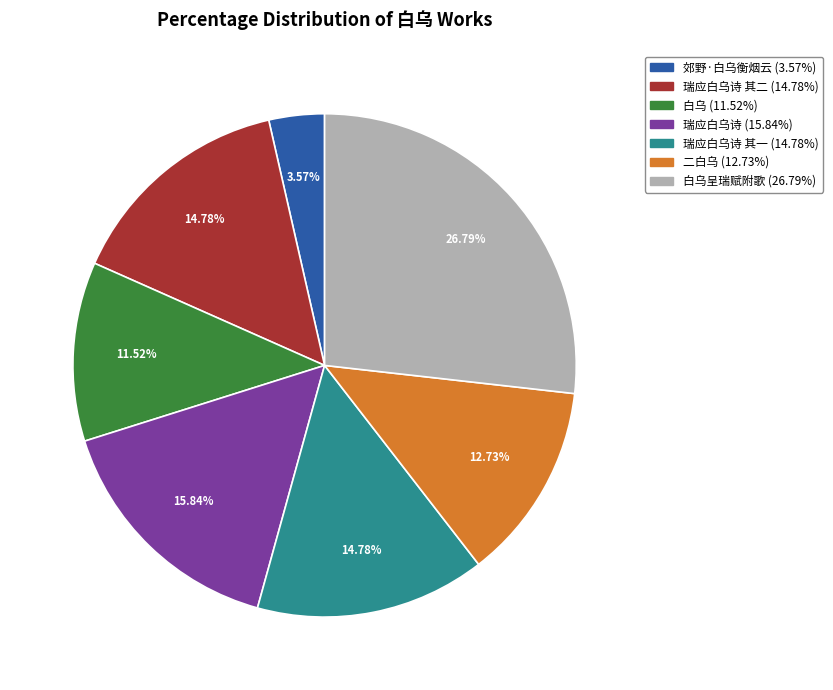

Does any single category account for the majority?

No